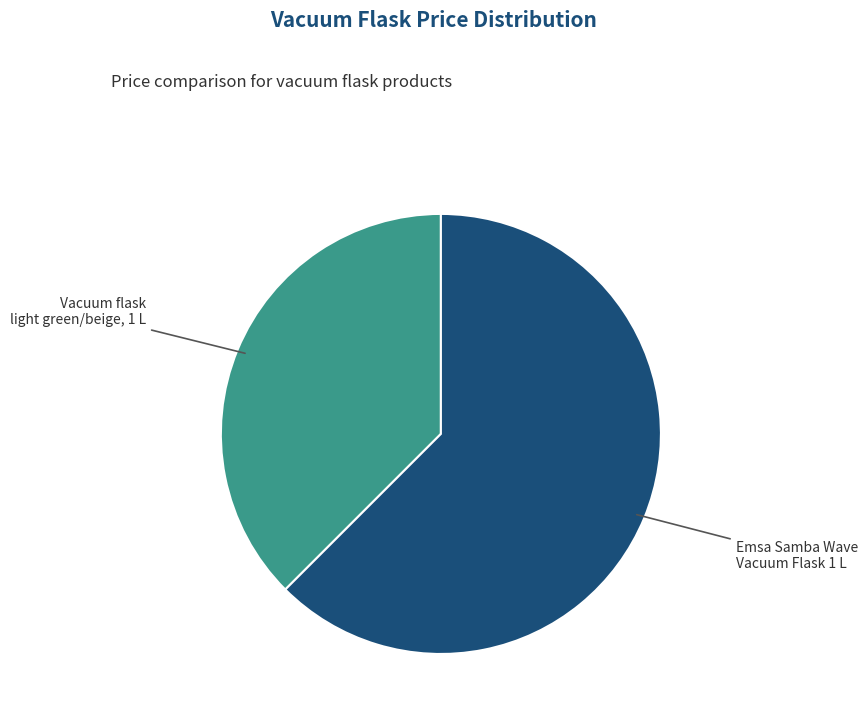

Approximately how many times larger is the value at Emsa Samba Wave Vacuum Flask 1 L compared to Vacuum flask light green/beige, 1 L?

1.7